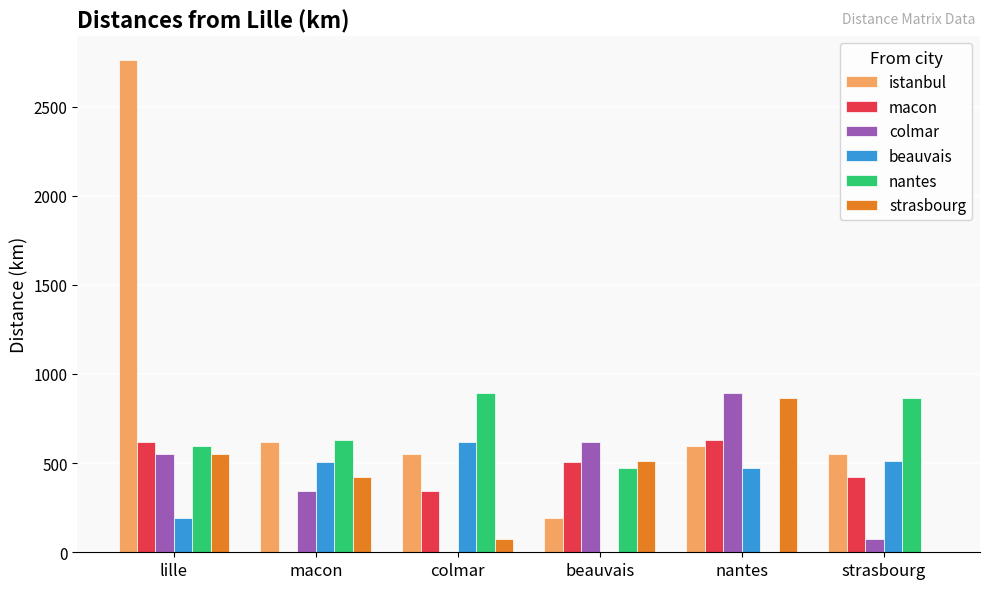

Are the bars grouped side by side (vs. stacked)?

Yes